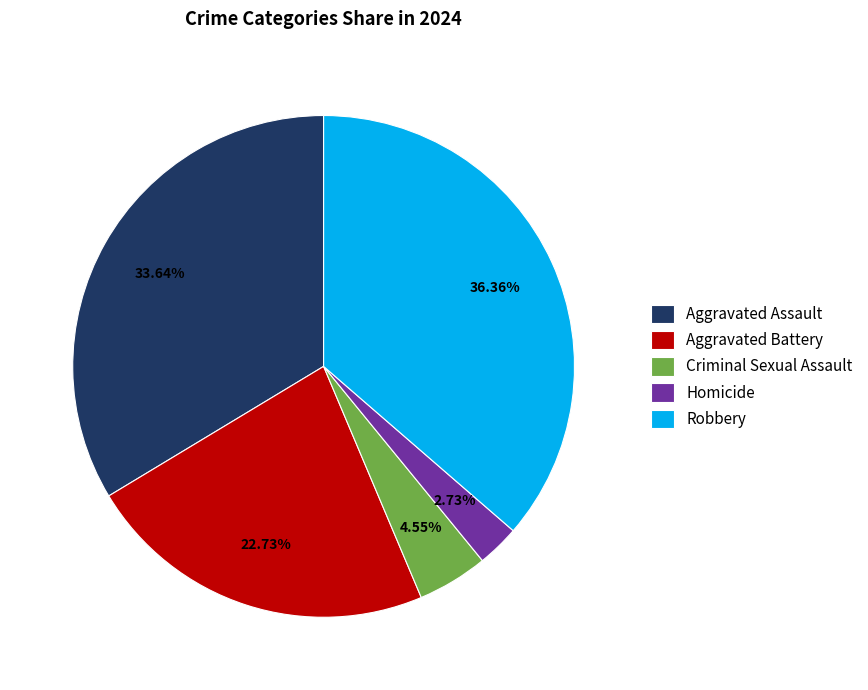

How many segments does this pie chart have?

5